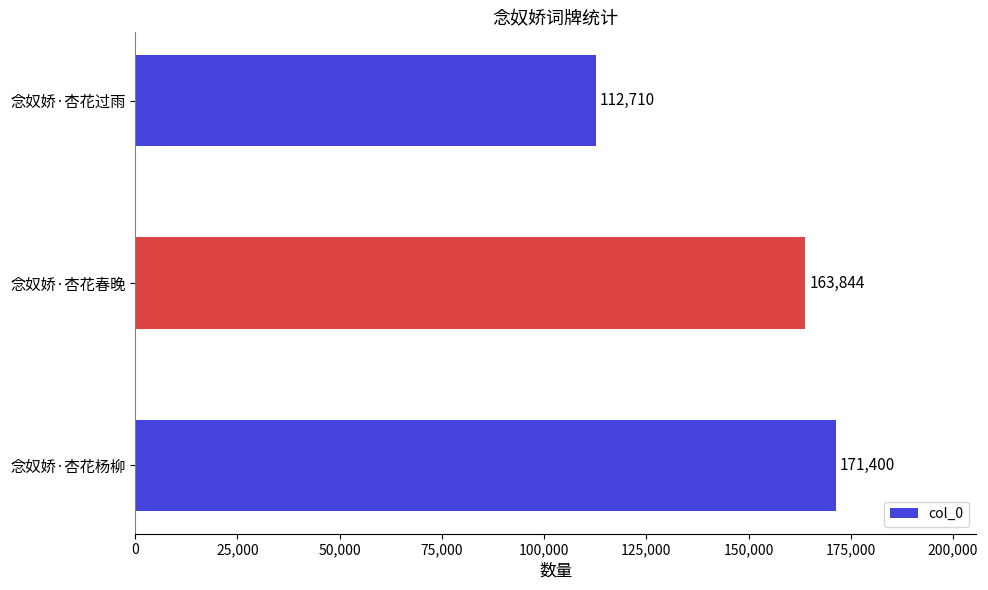

Count the number of categories in the chart.

3